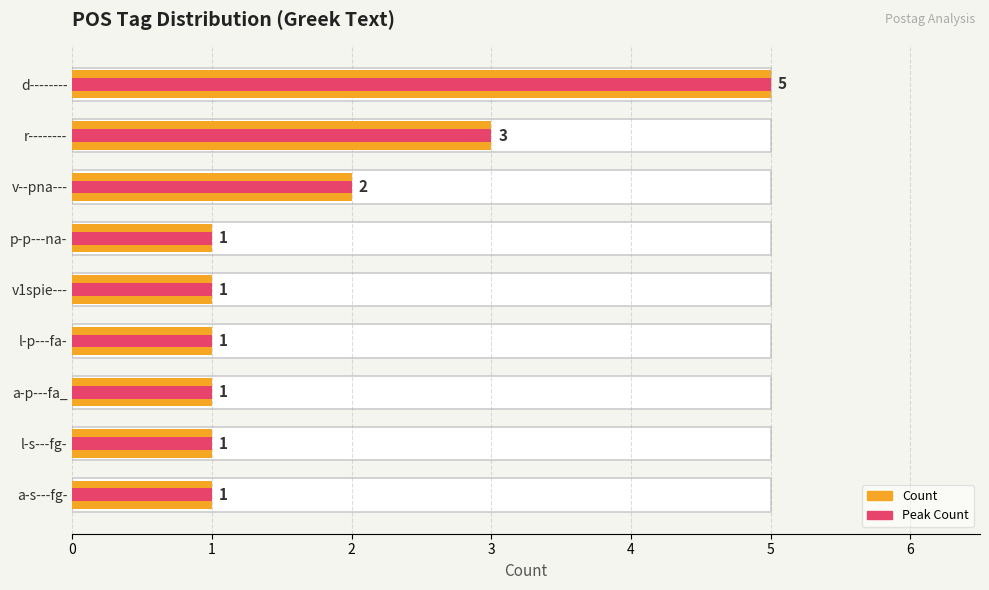

What is the approximate value of Peak Count at 4?

1